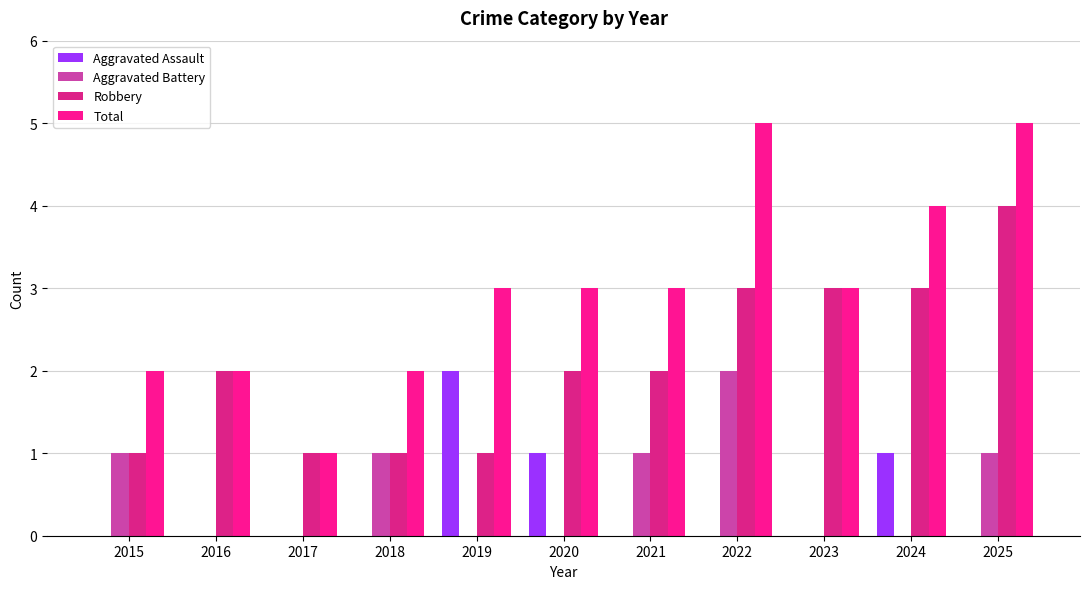

What value does the Total series have at 2024?

4